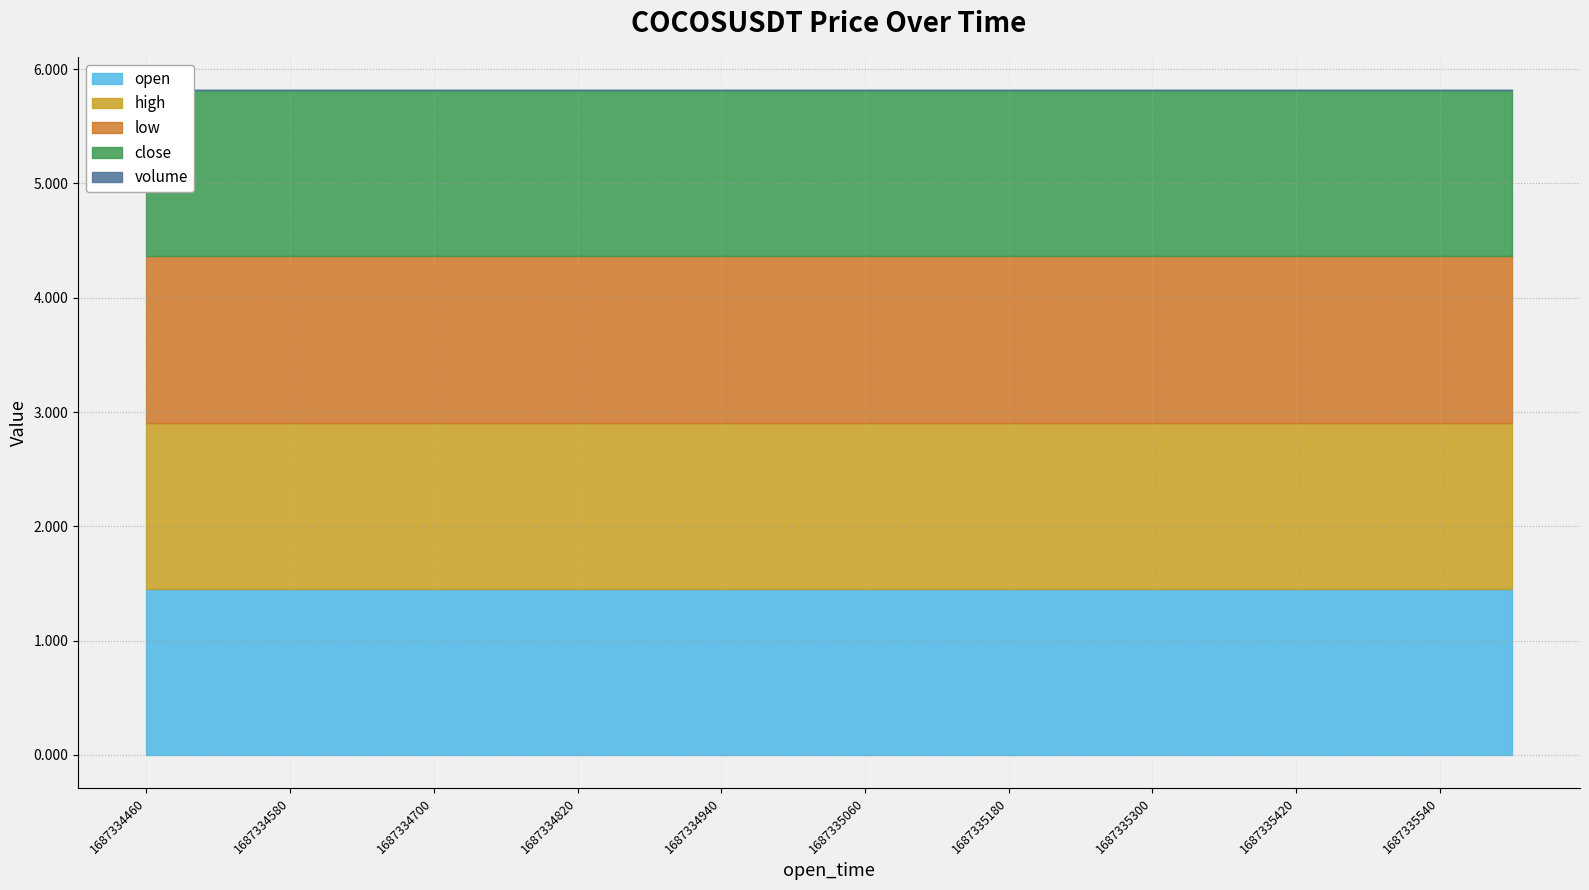

Which series has the largest range (max minus min)?

open